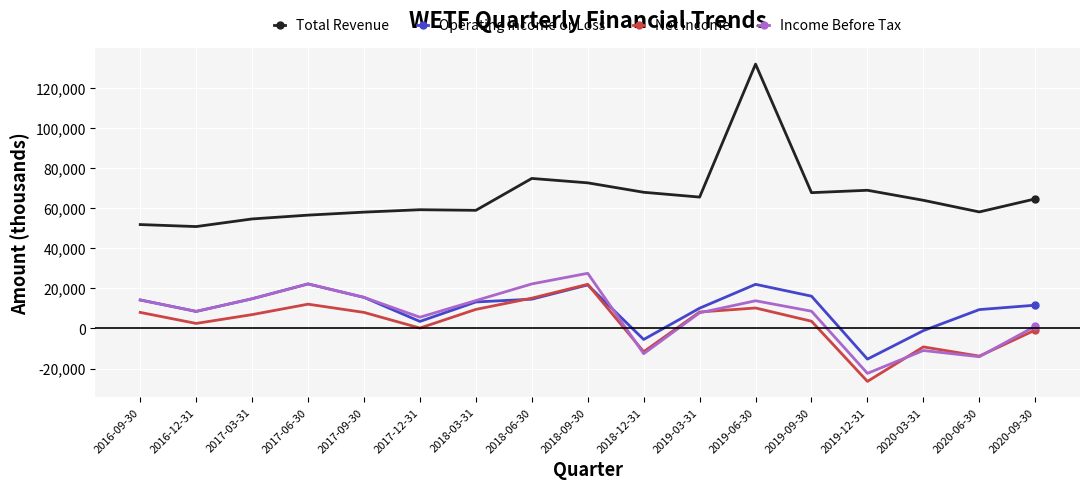

True or false: Total Revenue and Net Income cross at least once.

False